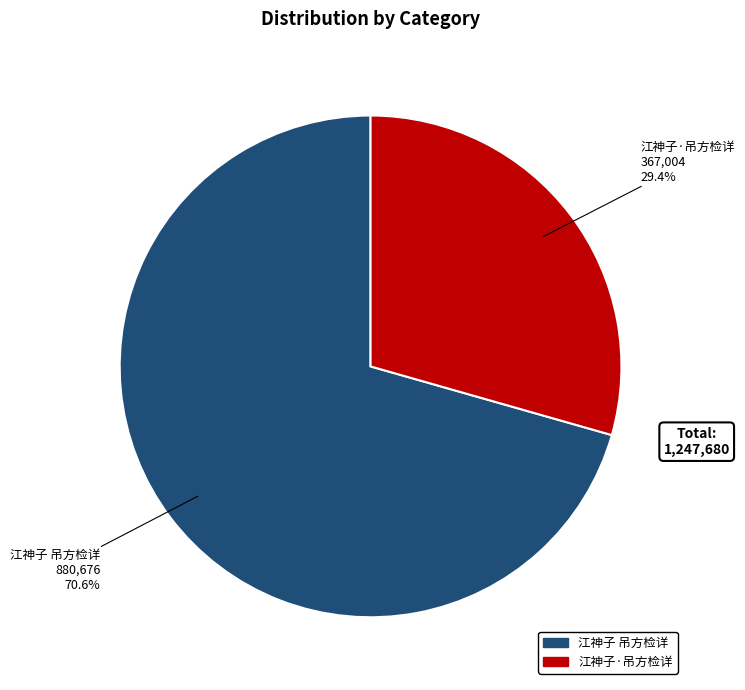

Count the number of slices in the pie.

2